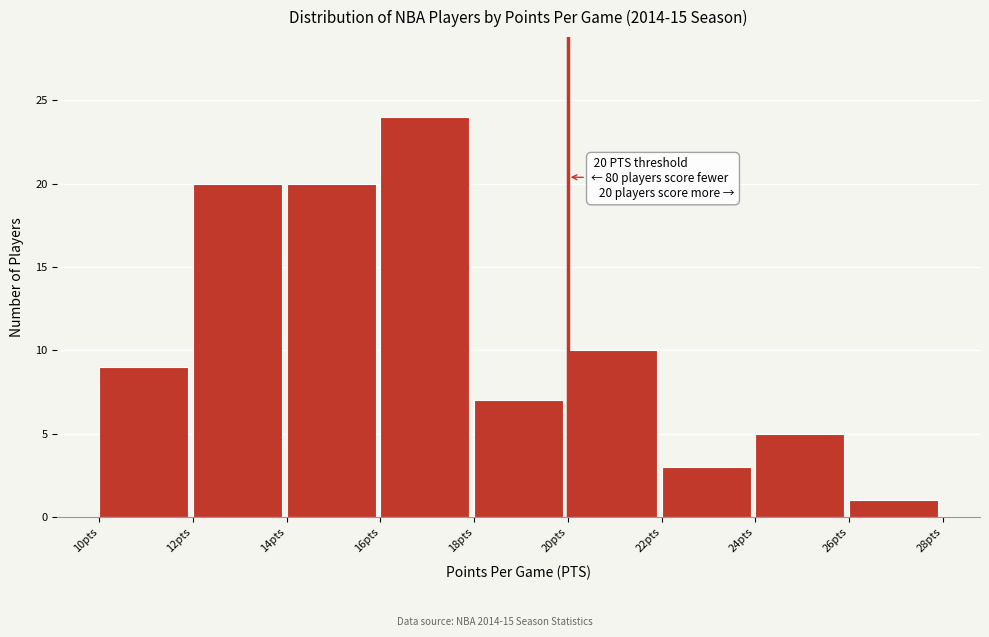

Over which range of the x-axis is the bar tallest?

16 to 18